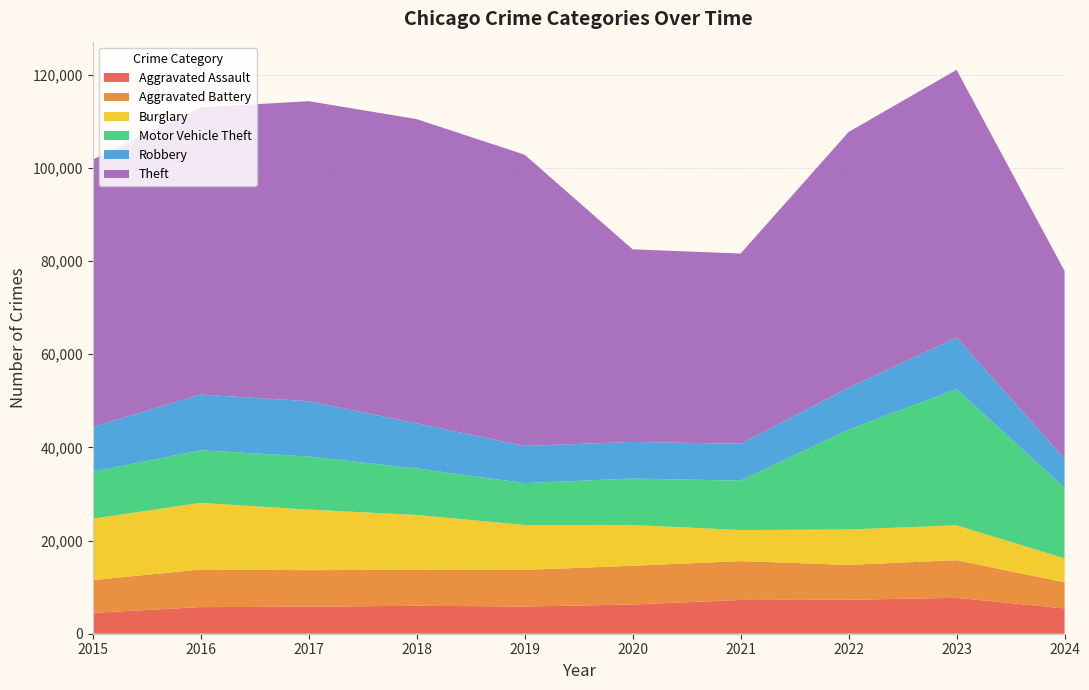

Reading right to left, list all the values displayed in this chart.

Aggravated Assault: 2024=5434	2023=7710	2022=7280	2021=7242	2020=6265	2019=5841	2018=6002	2017=5793	2016=5713	2015=4480
Aggravated Battery: 2024=5593	2023=8077	2022=7491	2021=8347	2020=8320	2019=7858	2018=7735	2017=7845	2016=8086	2015=7019
Burglary: 2024=5155	2023=7484	2022=7593	2021=6662	2020=8758	2019=9638	2018=11747	2017=13001	2016=14289	2015=13184
Motor Vehicle Theft: 2024=15160	2023=29250	2022=21463	2021=10603	2020=9959	2019=8977	2018=9985	2017=11380	2016=11285	2015=10068
Robbery: 2024=6213	2023=11053	2022=8963	2021=7920	2020=7855	2019=7995	2018=9681	2017=11880	2016=11960	2015=9638
Theft: 2024=40288	2023=57434	2022=54882	2021=40813	2020=41339	2019=62495	2018=65290	2017=64386	2016=61623	2015=57351